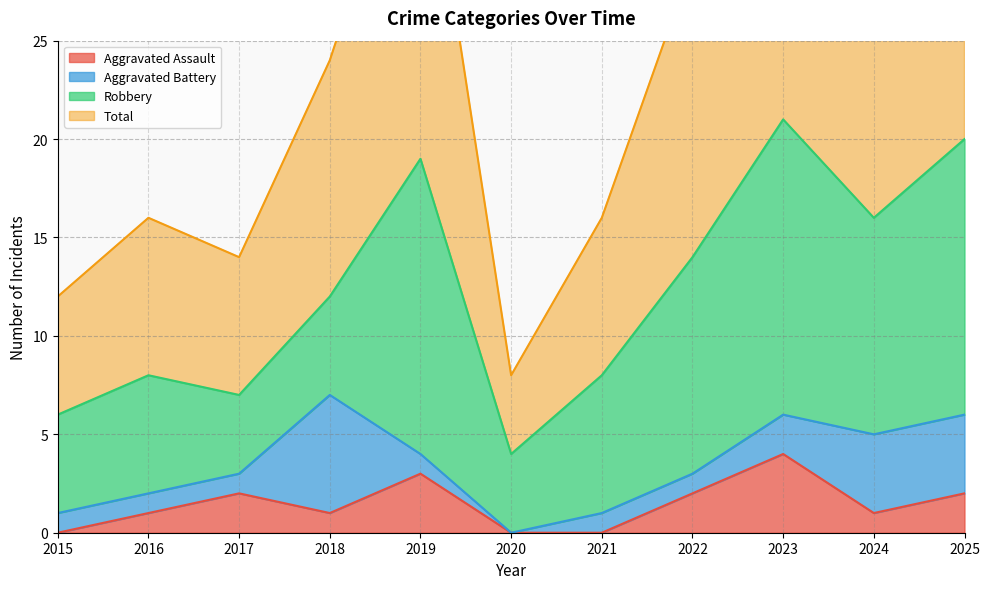

Which series has the largest range (max minus min)?

Total